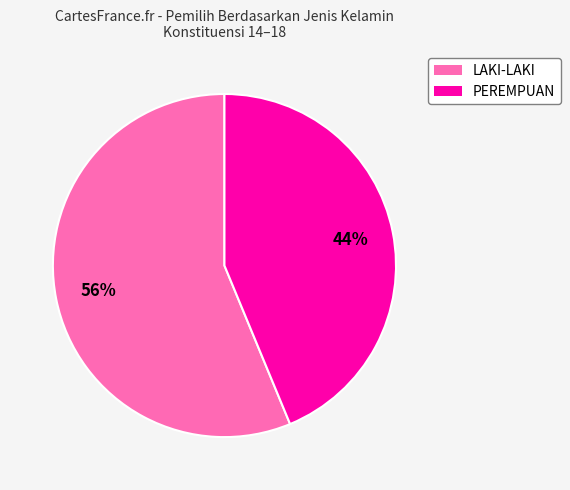

Which slice is the largest?

LAKI-LAKI